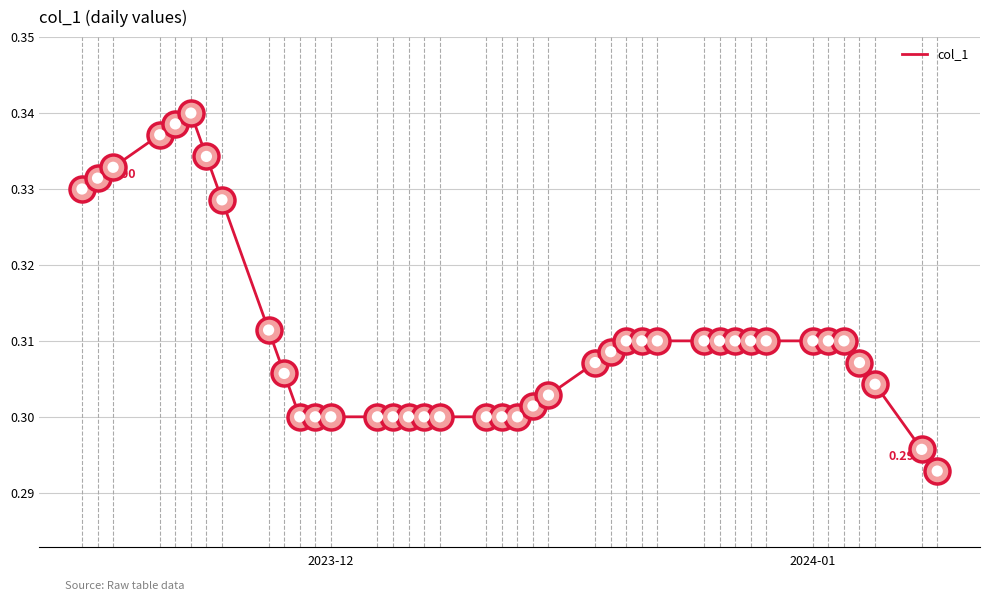

How many lines are shown in the chart?

1